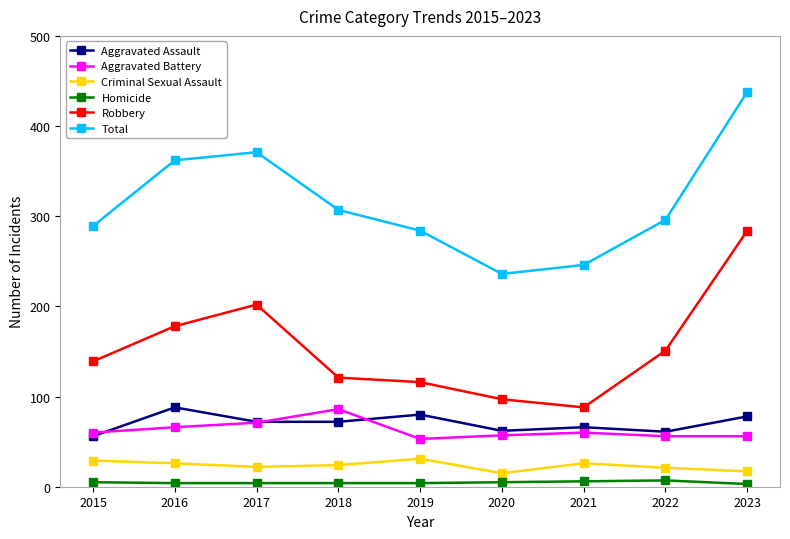

How many distinct data groups are displayed?

6